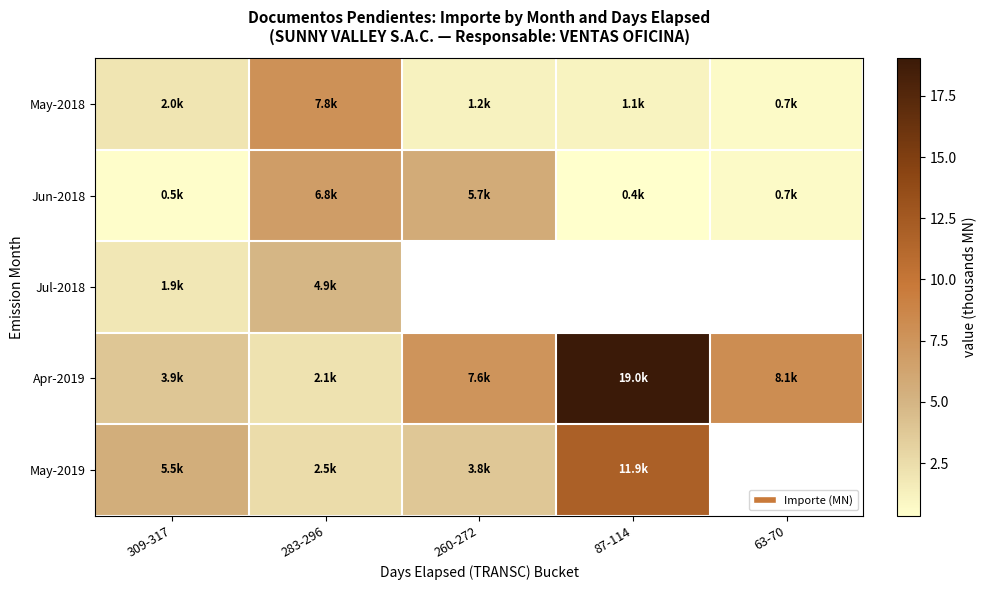

What is the average value of the May-2018 series?

2.6